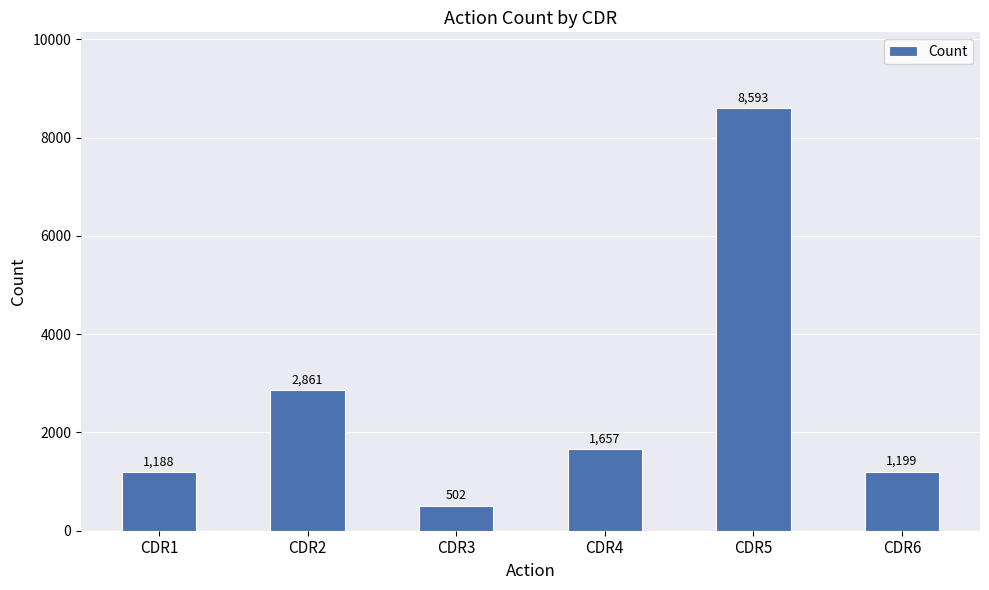

Rank the categories by value from lowest to highest.

CDR3, CDR1, CDR6, CDR4, CDR2, CDR5